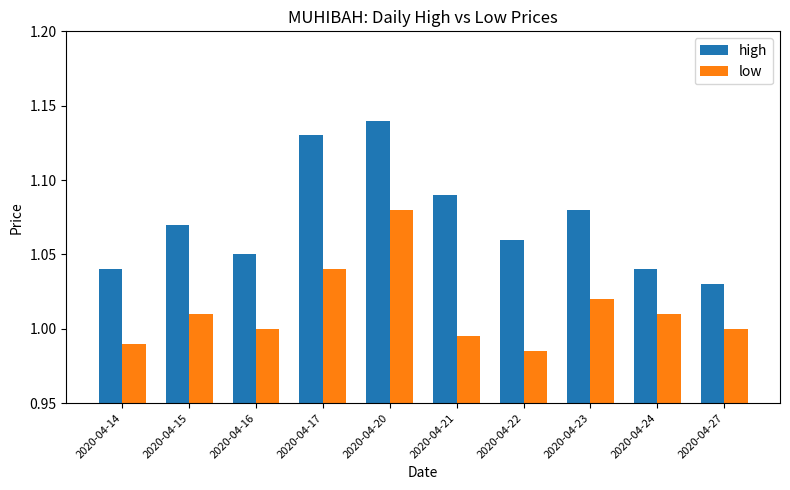

What is the total value across all series at 2020-04-14?

2.0